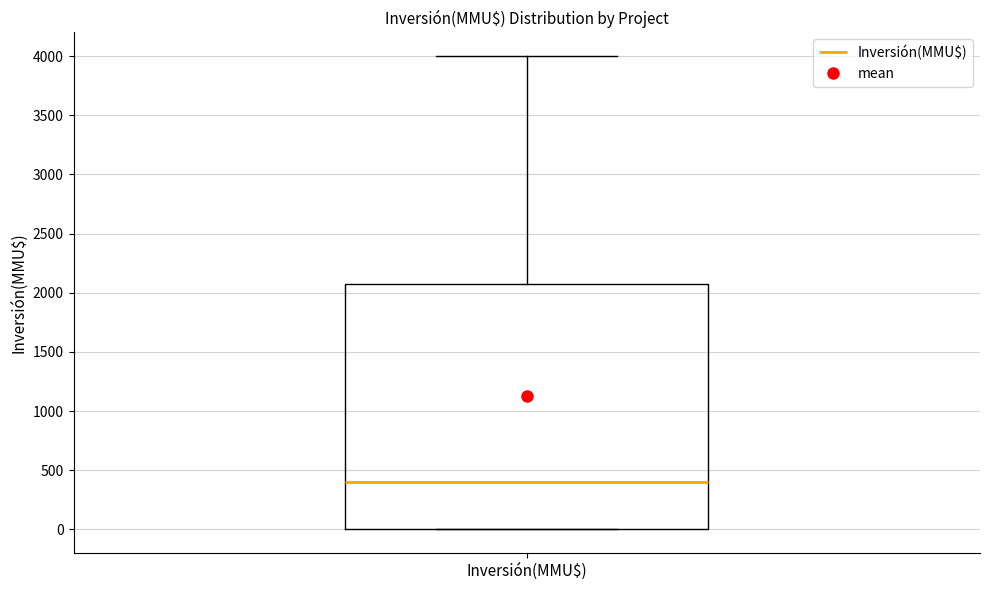

Where is the lower edge of the box for Inversión(MMU$) on the y-axis? The values are not printed on the chart, so give them approximately, as read against the axis.

0